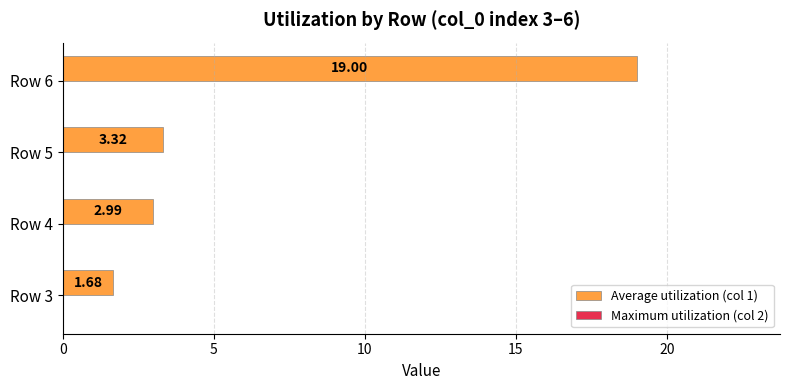

Count the number of categories in the chart.

4